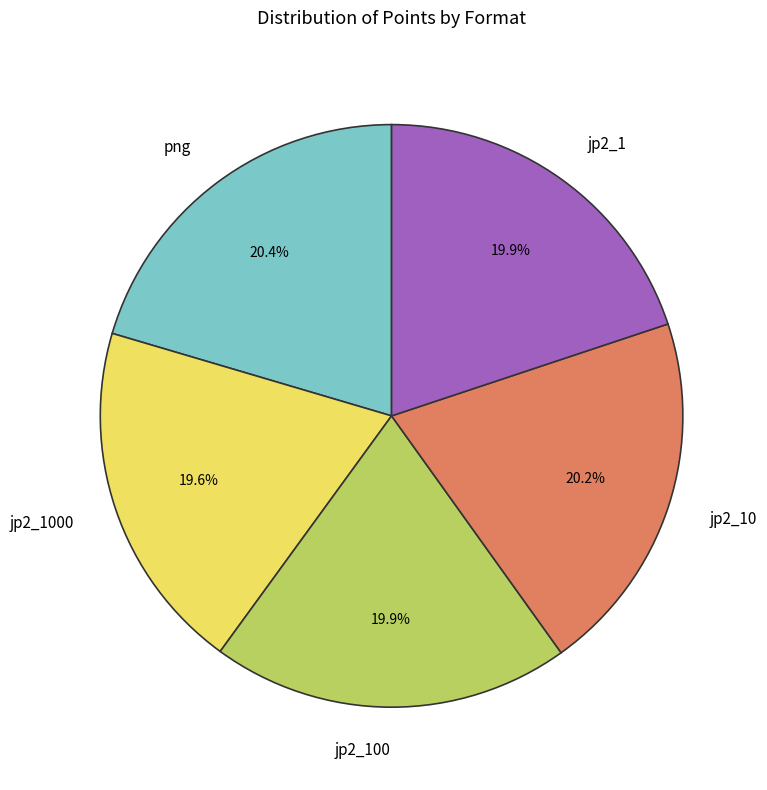

What is the ratio of the value at png to the value at jp2_100?

1.0